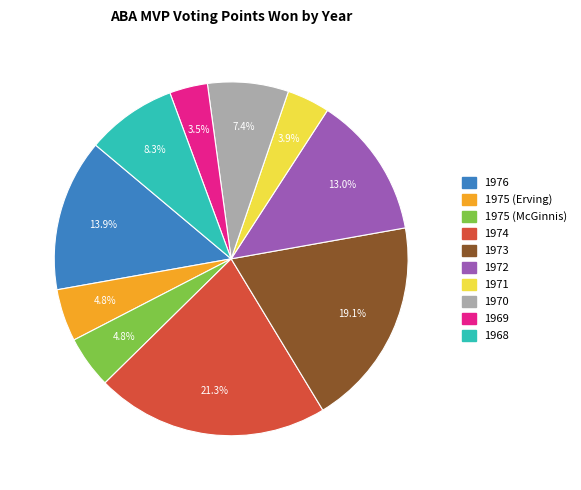

Combined, do 1975 (McGinnis) and 1970 account for over 50%?

No